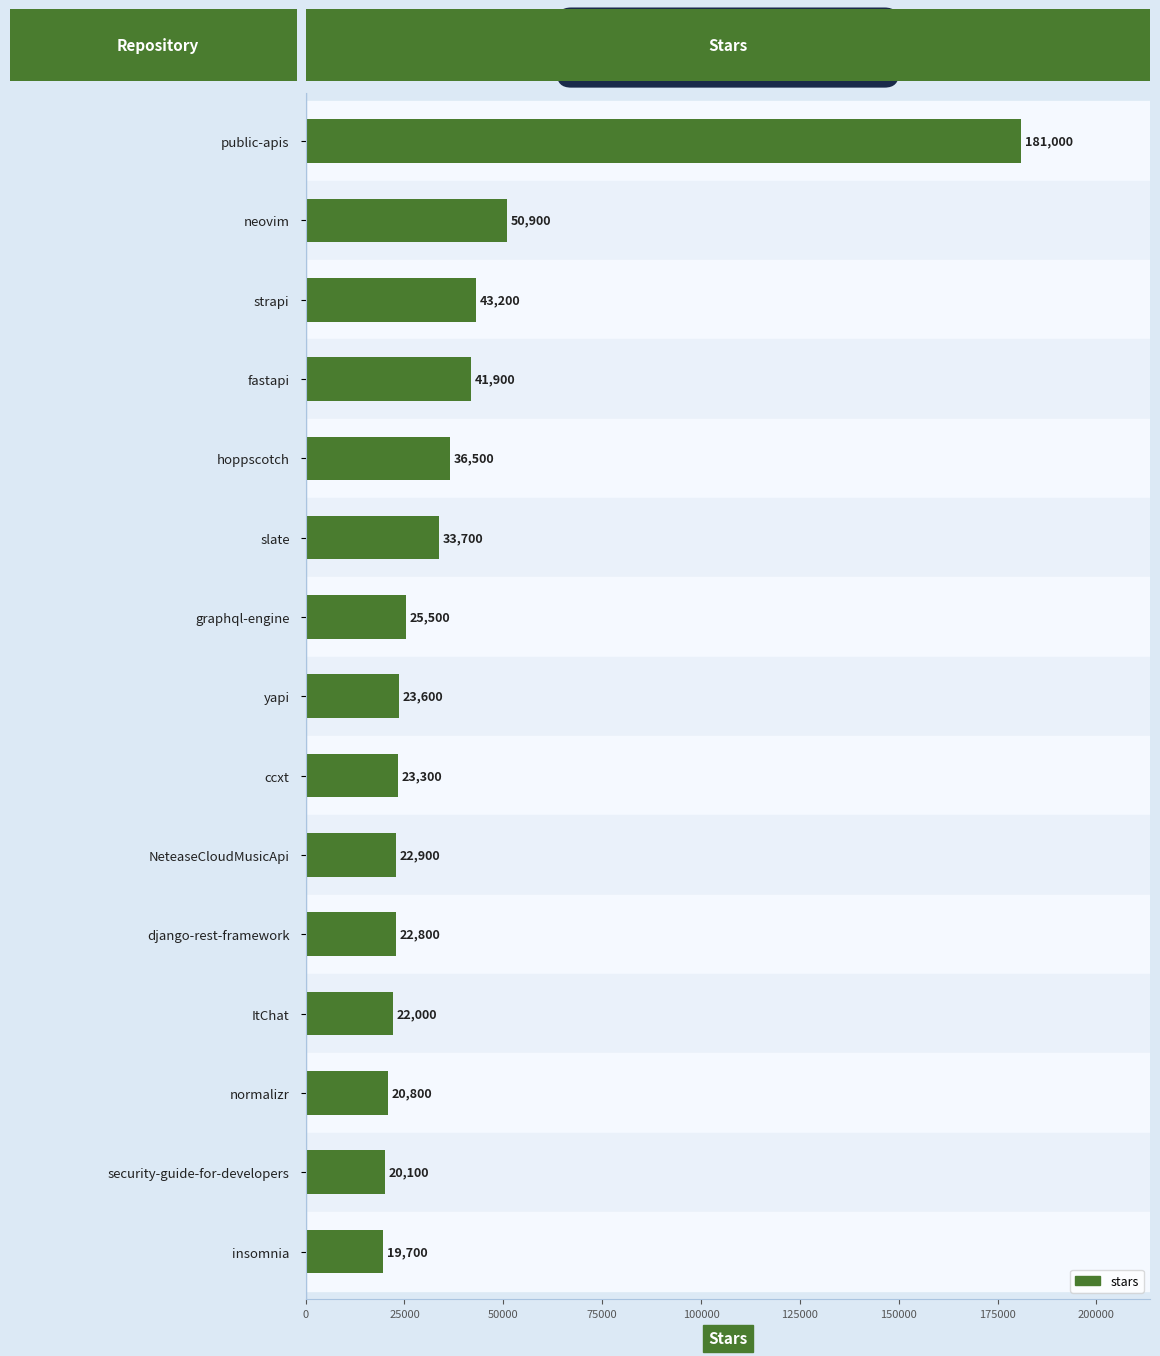

What is the difference between the second highest and second lowest values?

30800